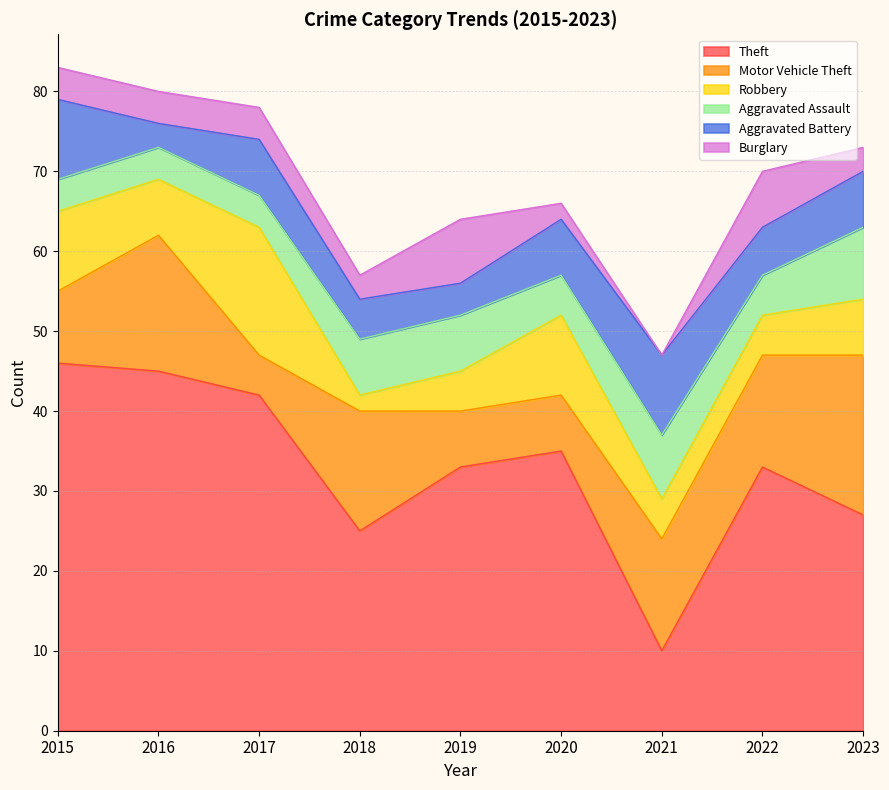

What is the value of the Robbery point at the 4th from the left?

2